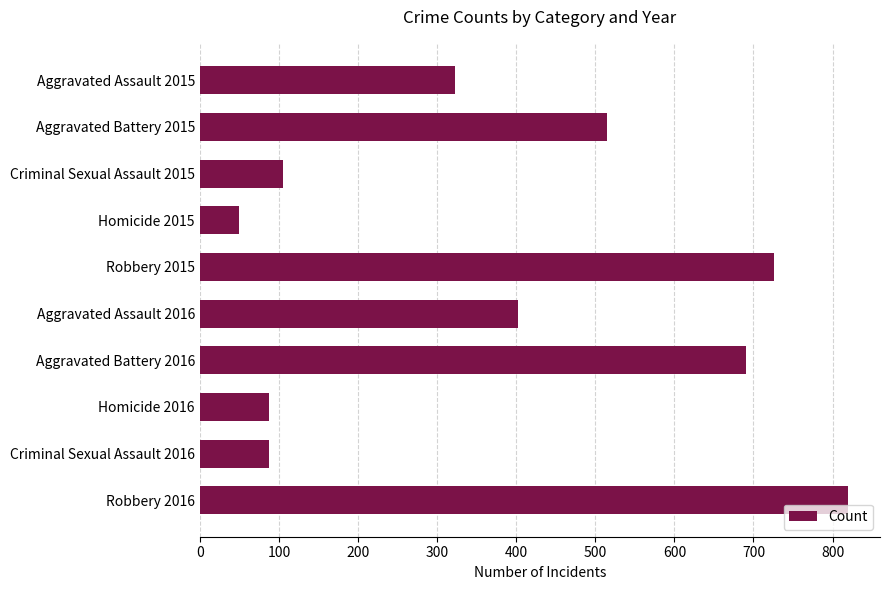

What is the smallest value displayed?

50